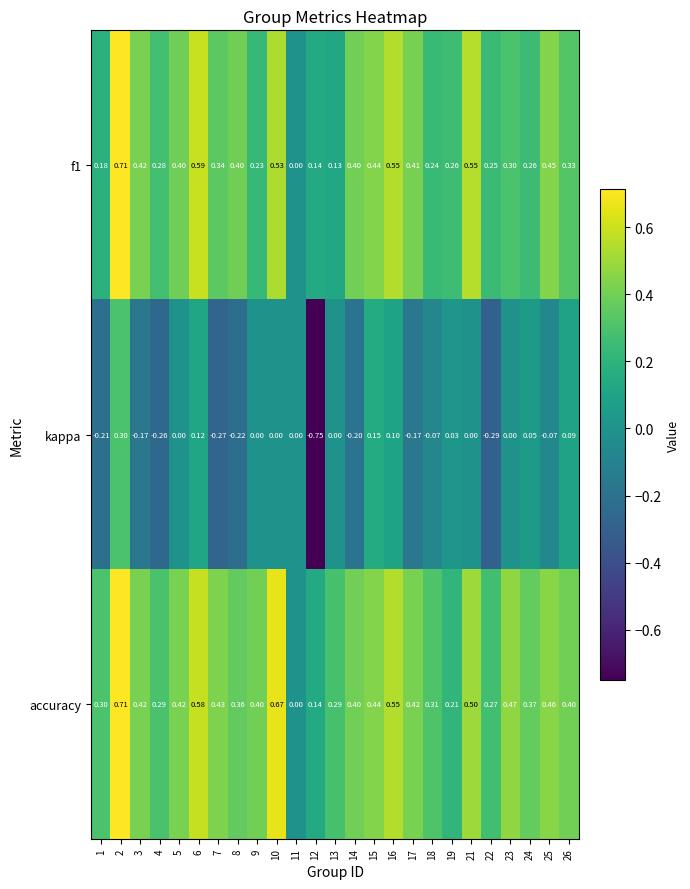

How many series are shown in this chart?

3